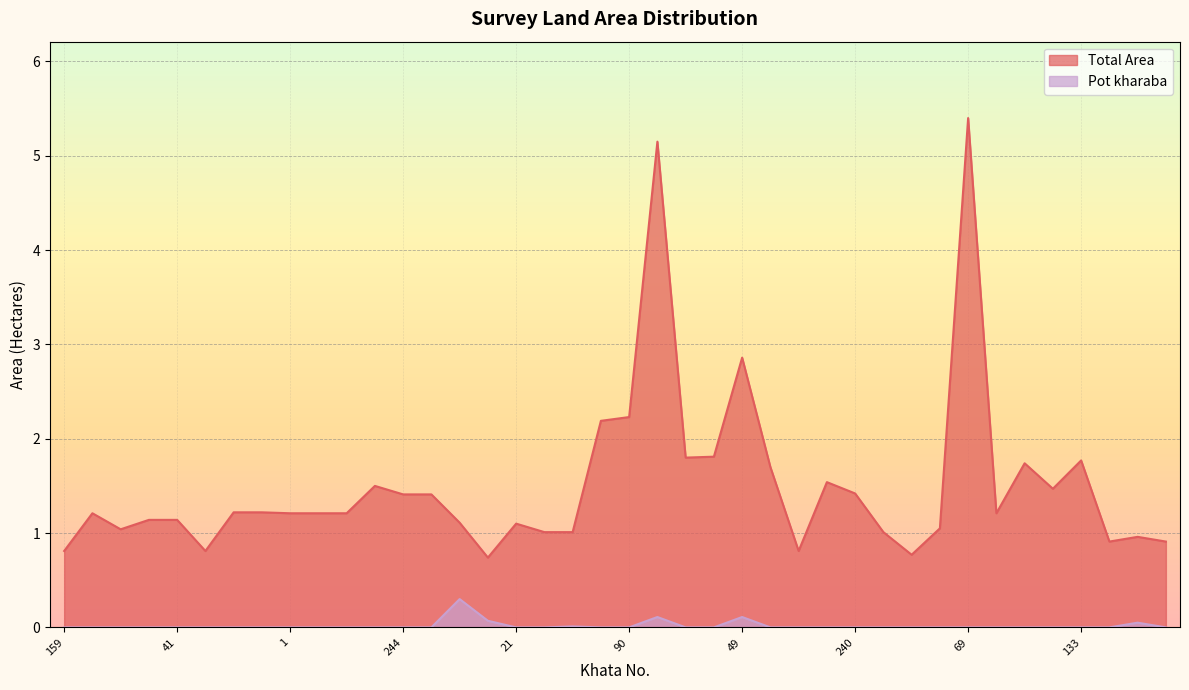

What value does the Total Area series have at 20?

1.0